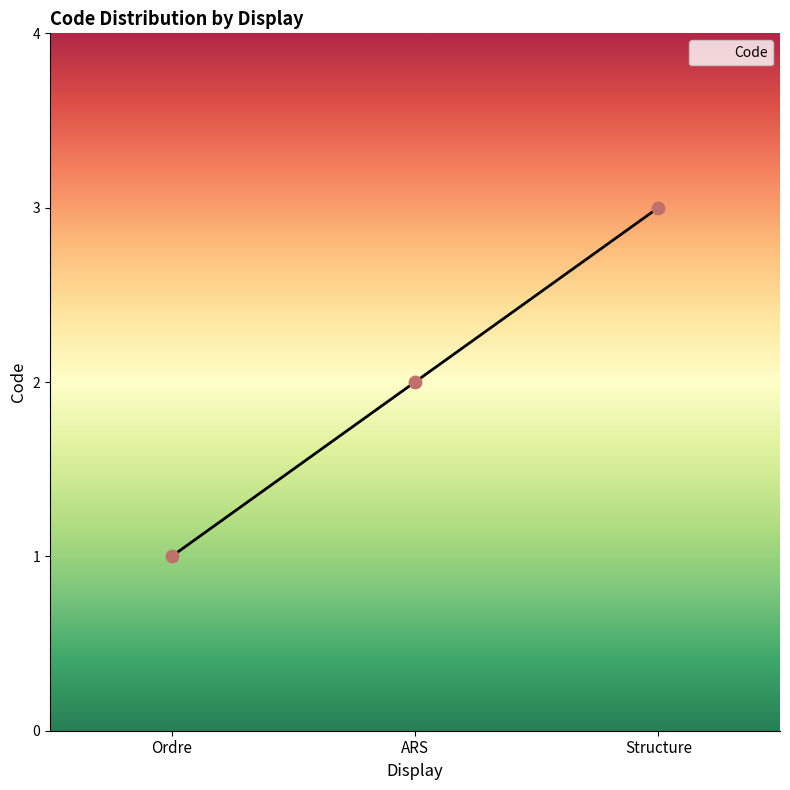

Between Ordre and ARS, which is larger?

ARS